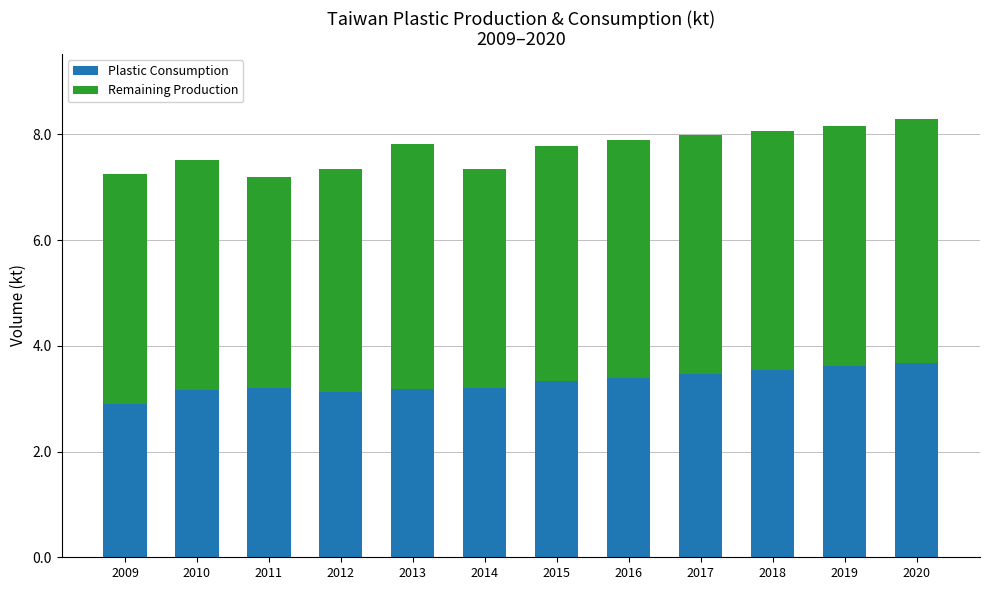

At which label does Plastic Consumption first exceed 3?

2010